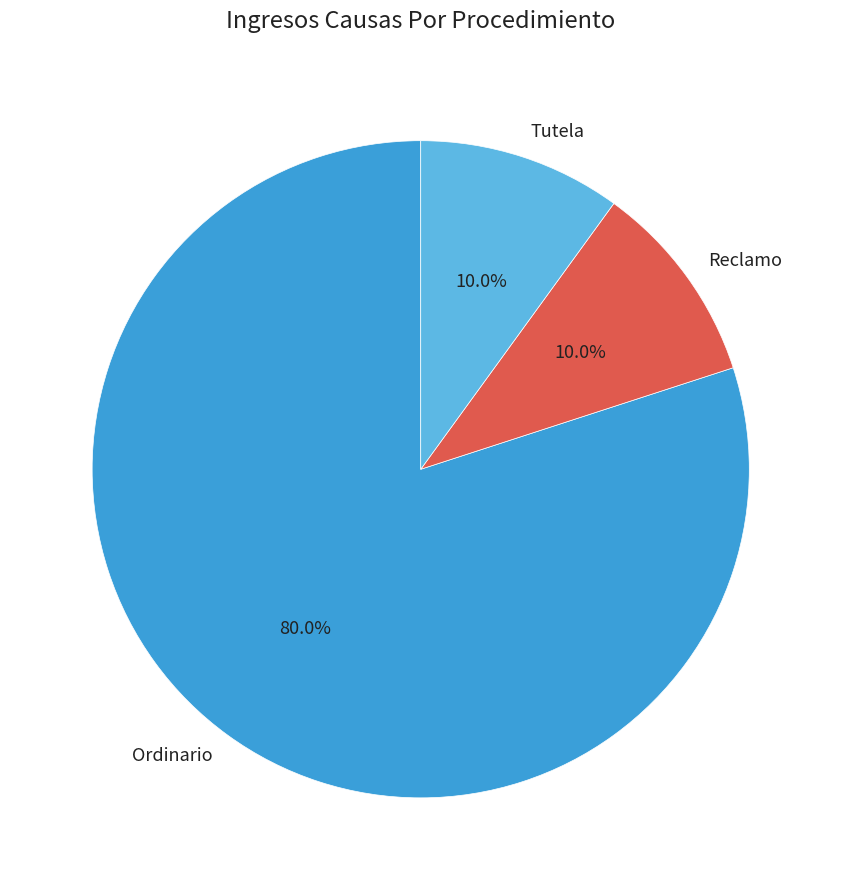

Is it true that Ordinario is 92% of the pie?

False